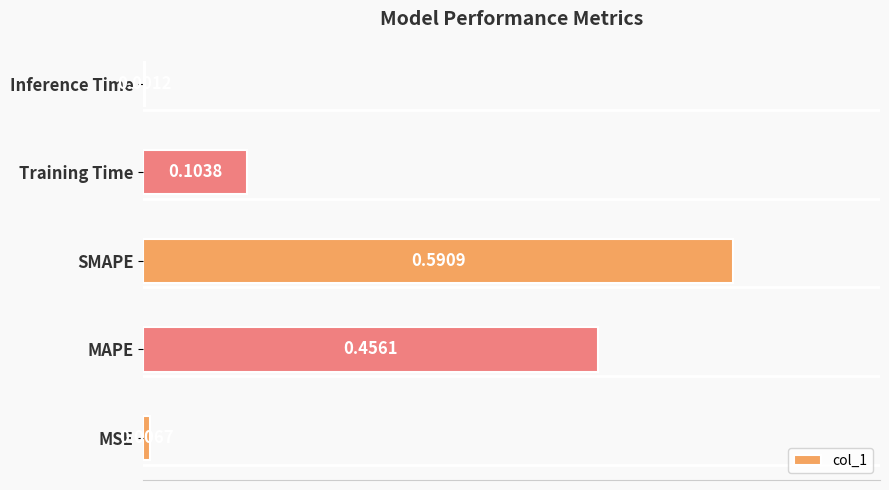

Which category has the highest value across all series?

SMAPE